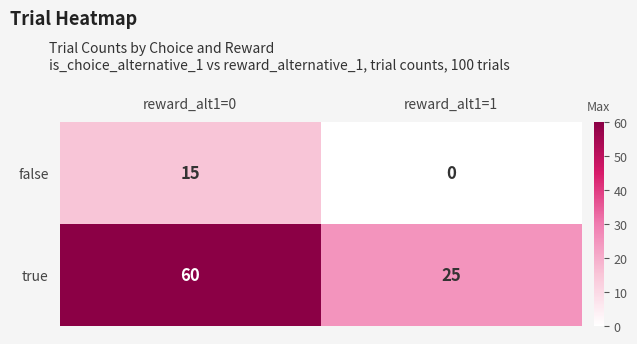

Which category has the lowest value across all series?

reward_alt1=1